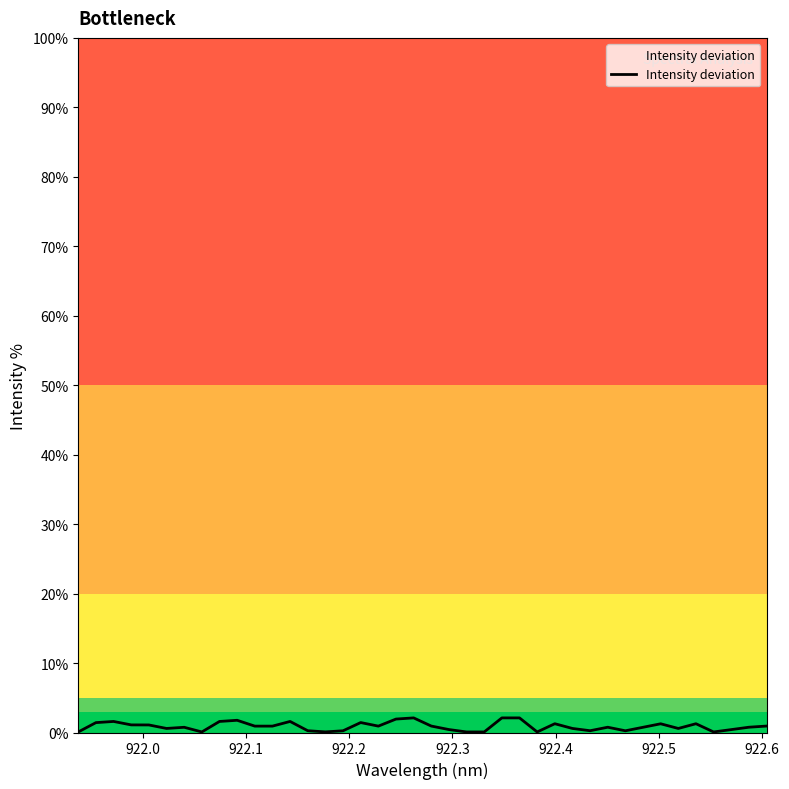

What is the maximum value shown in the chart?

2.1